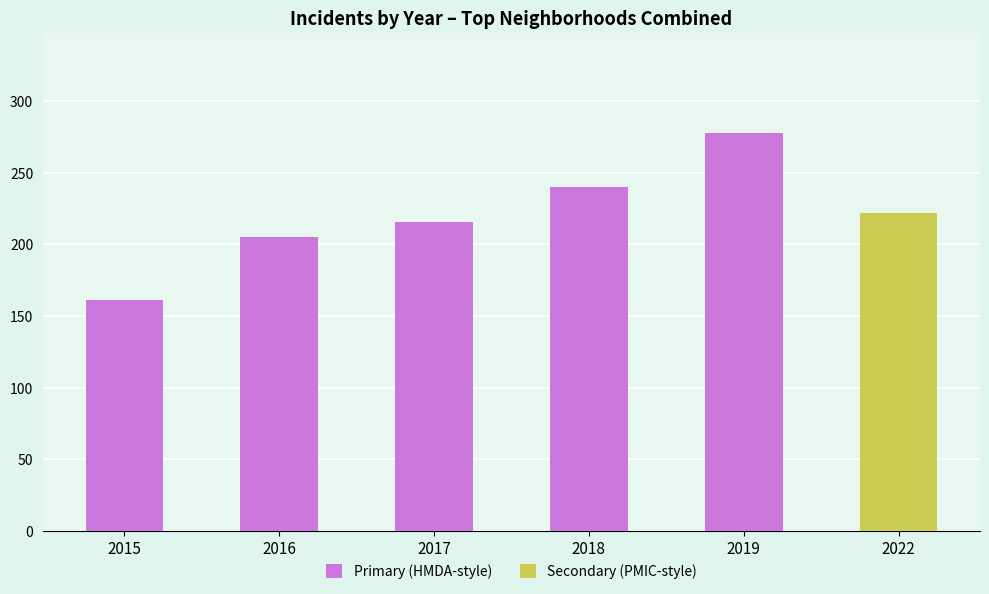

What is the difference between the Secondary (PMIC-style) values at 2017 and 2022?

222